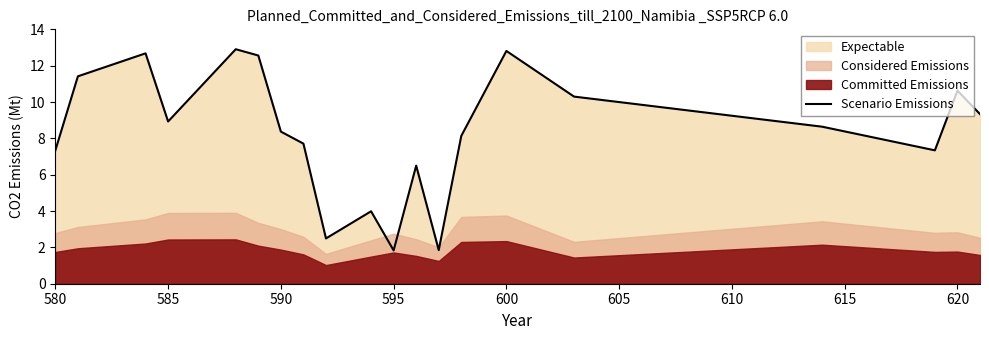

At which label is the value closest to 7?

580